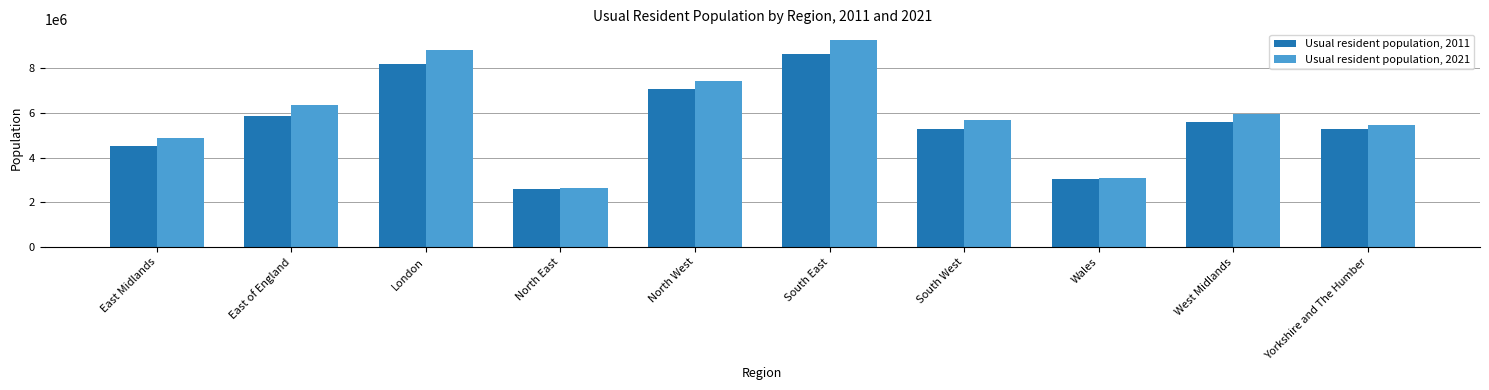

What is the spread (max minus min) of values at North West?

365123